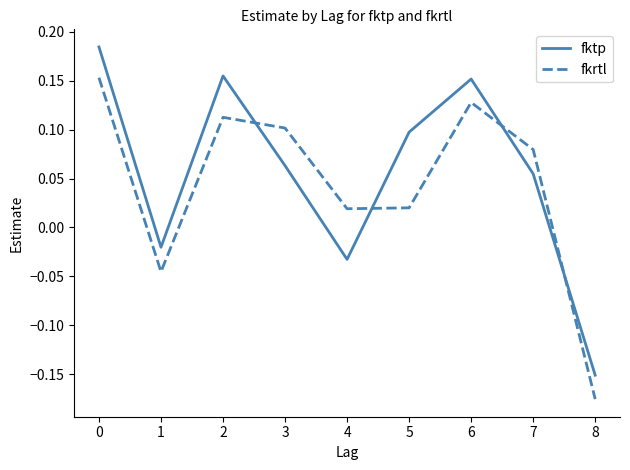

True or false: fkrtl and fktp intersect in this chart.

True